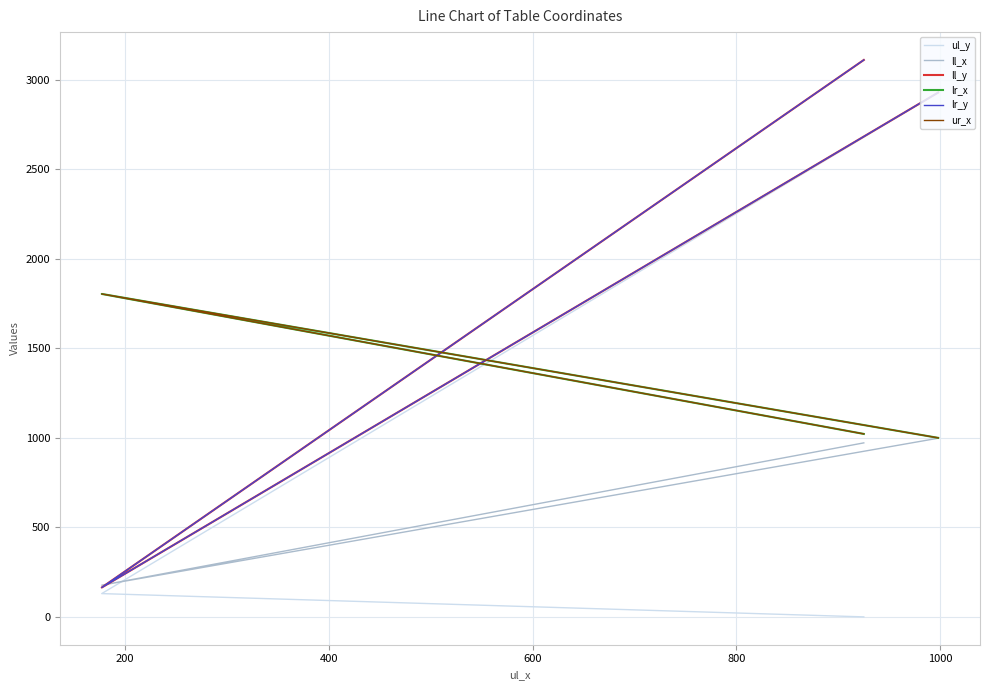

List the series in order of their peak value, lowest first.

ll_x, lr_x, ur_x, ul_y, ll_y, lr_y